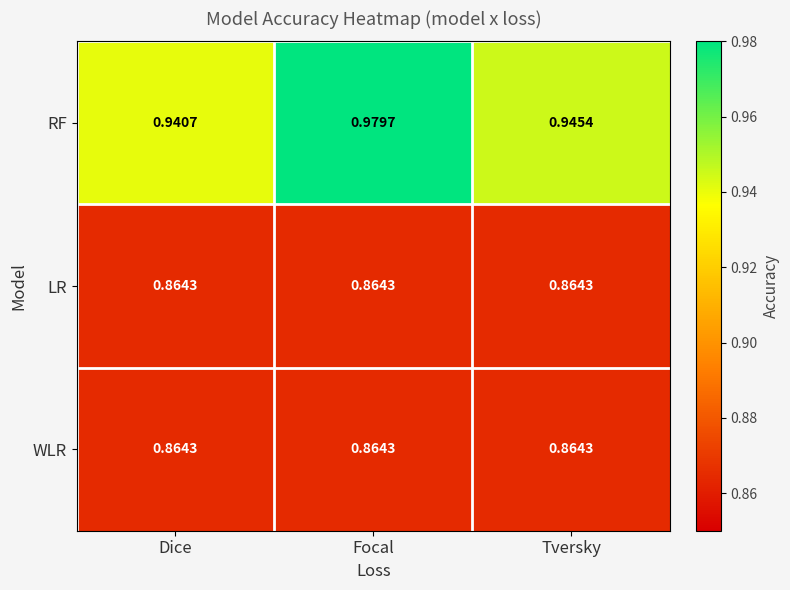

What is the total value across all series at Dice?

2.7